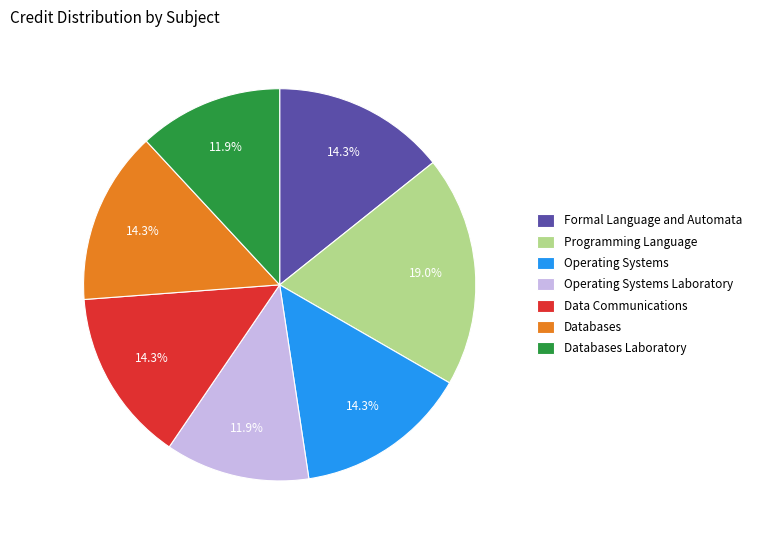

Between Operating Systems Laboratory and Operating Systems, which is larger?

Operating Systems